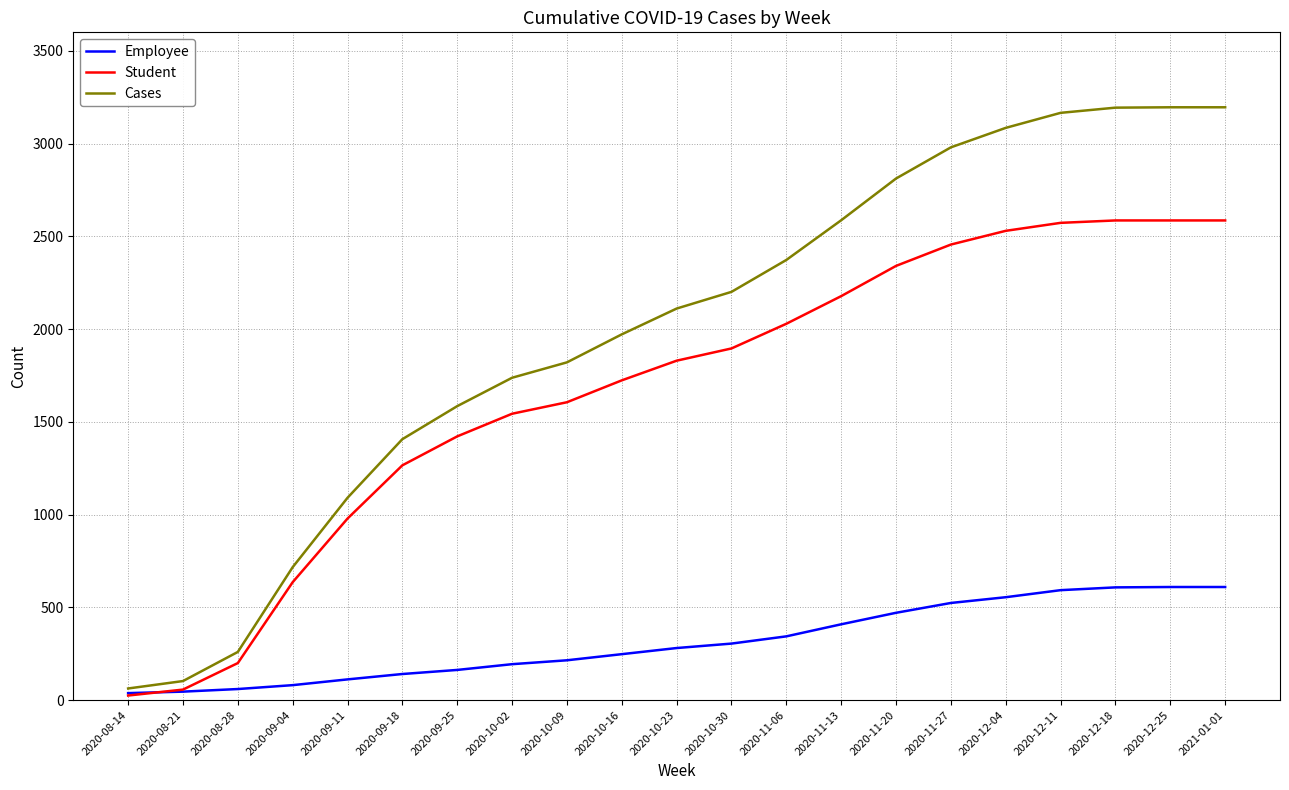

What is the greatest value displayed?

3196